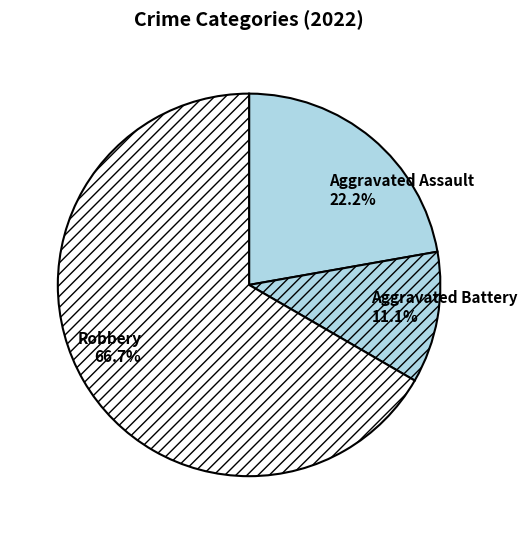

To the nearest percent, what is the difference between the Aggravated Battery and Robbery slice percentages?

56%